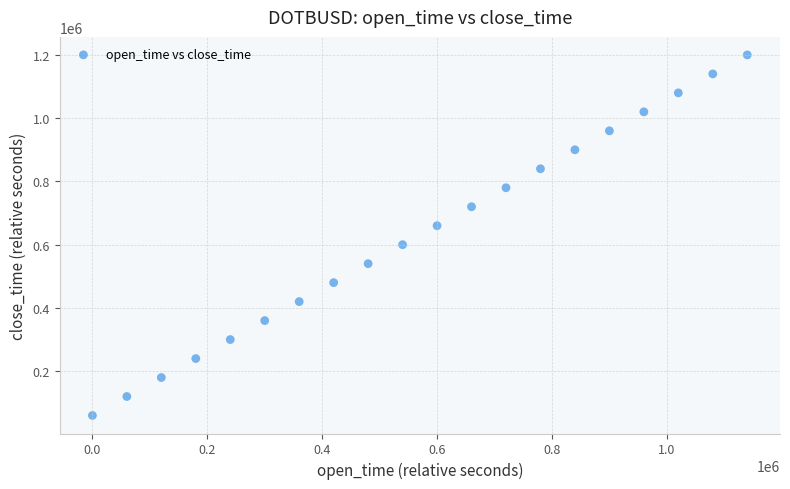

What is the range of X values (max minus min)?

1140000